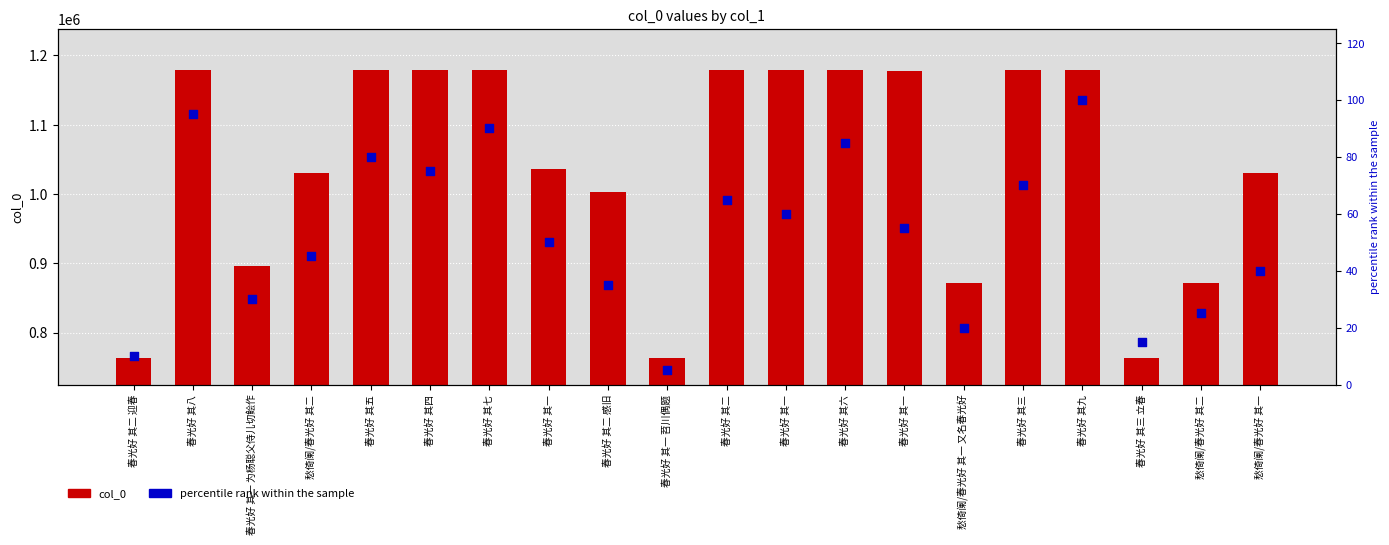

Which series has the widest spread of Y values?

col_0